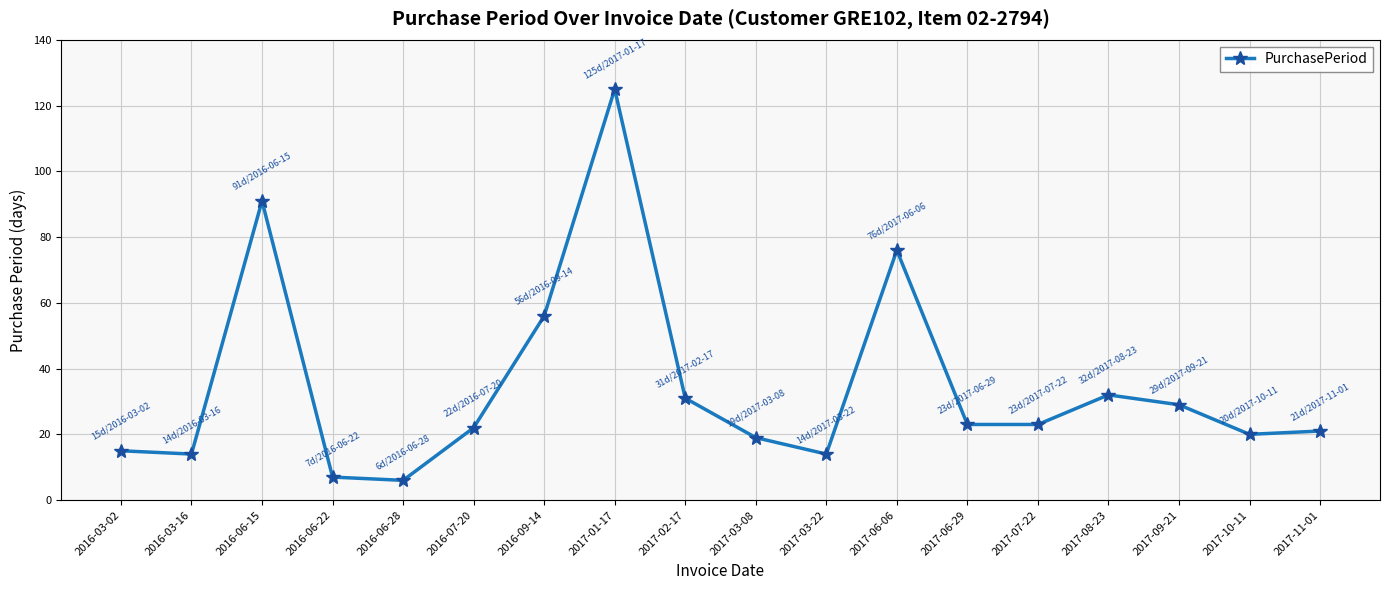

Reading left to right, extract all data points from this chart.

2016-03-02=15	2016-03-16=14	2016-06-15=91	2016-06-22=7	2016-06-28=6	2016-07-20=22	2016-09-14=56	2017-01-17=125	2017-02-17=31	2017-03-08=19	2017-03-22=14	2017-06-06=76	2017-06-29=23	2017-07-22=23	2017-08-23=32	2017-09-21=29	2017-10-11=20	2017-11-01=21